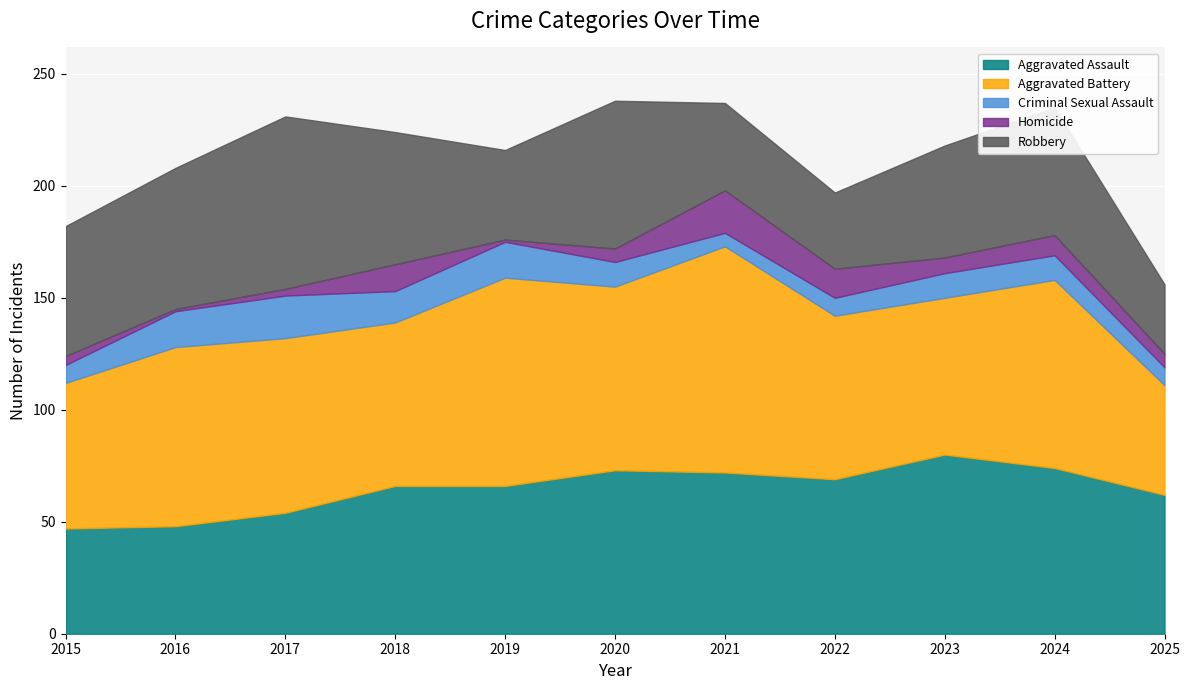

What is the value of the Criminal Sexual Assault point at the 1st from the left?

8